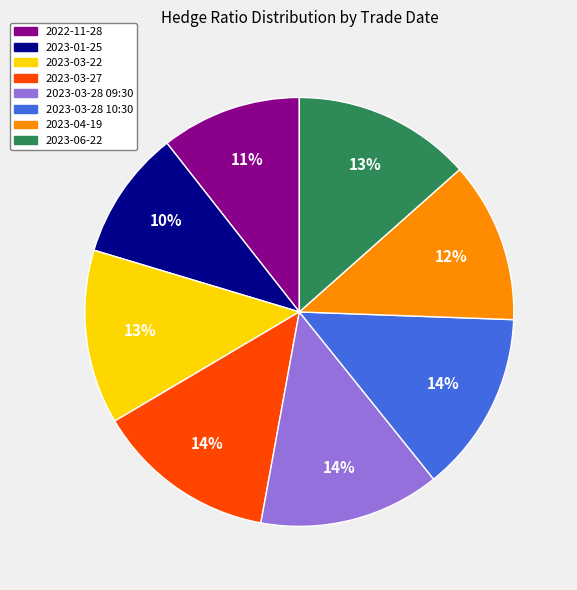

Is there a majority slice in this chart?

No